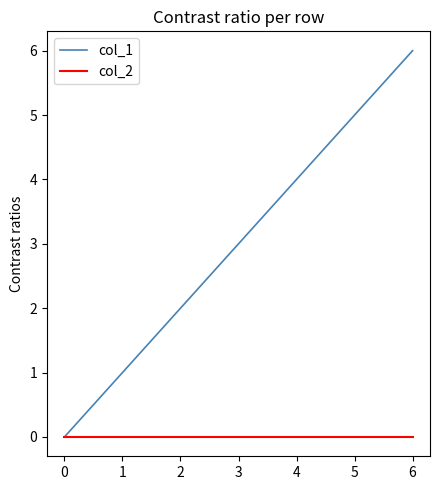

What is the maximum value shown in the chart?

6